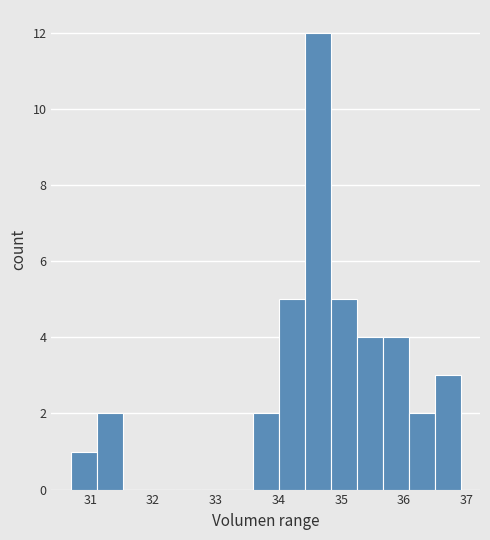

Reading left to right, transcribe this chart: for each bar, give the range it covers on the x-axis and its height. Neither the bar edges nor the heights are printed on the chart, so give them approximately, as read against the axes.

30.7 to 31.1: 1
31.1 to 31.5: 2
31.5 to 31.9: 0
31.9 to 32.3: 0
32.3 to 32.8: 0
32.8 to 33.2: 0
33.2 to 33.6: 0
33.6 to 34.0: 2
34.0 to 34.4: 5
34.4 to 34.8: 12
34.8 to 35.2: 5
35.2 to 35.7: 4
35.7 to 36.1: 4
36.1 to 36.5: 2
36.5 to 36.9: 3